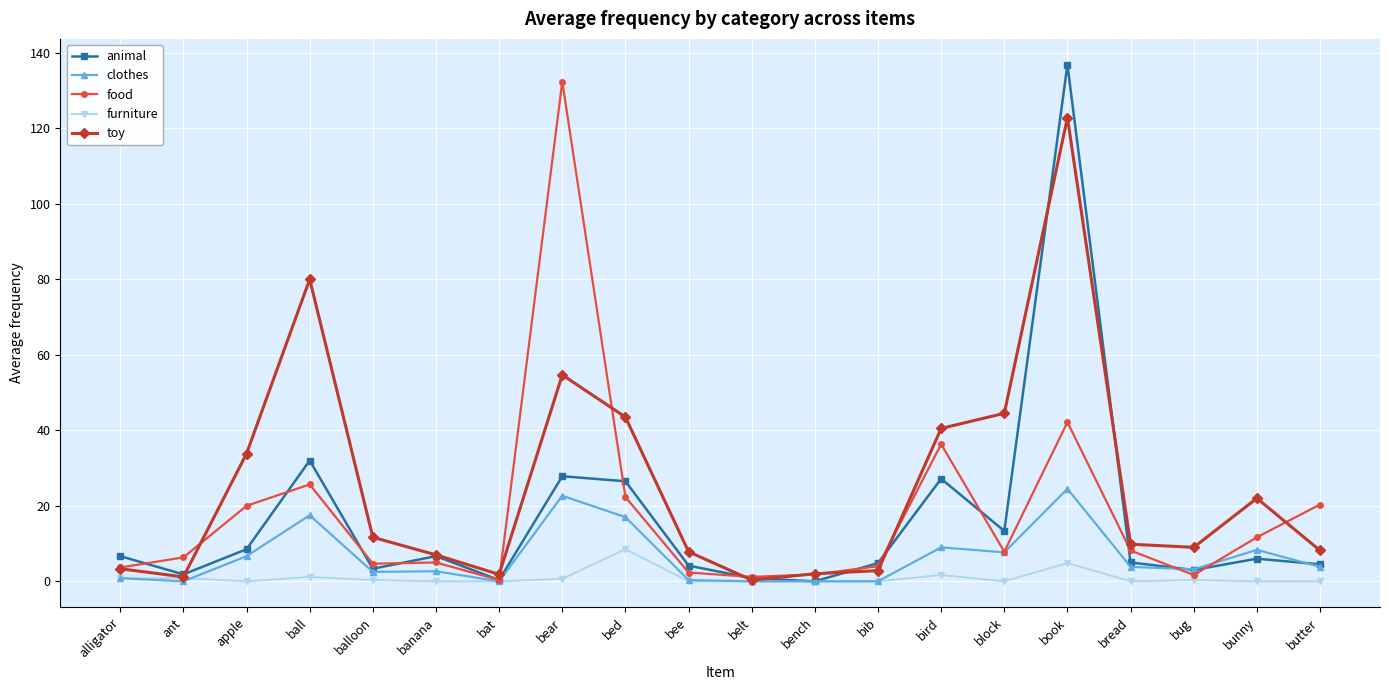

What position from the left is book?

16